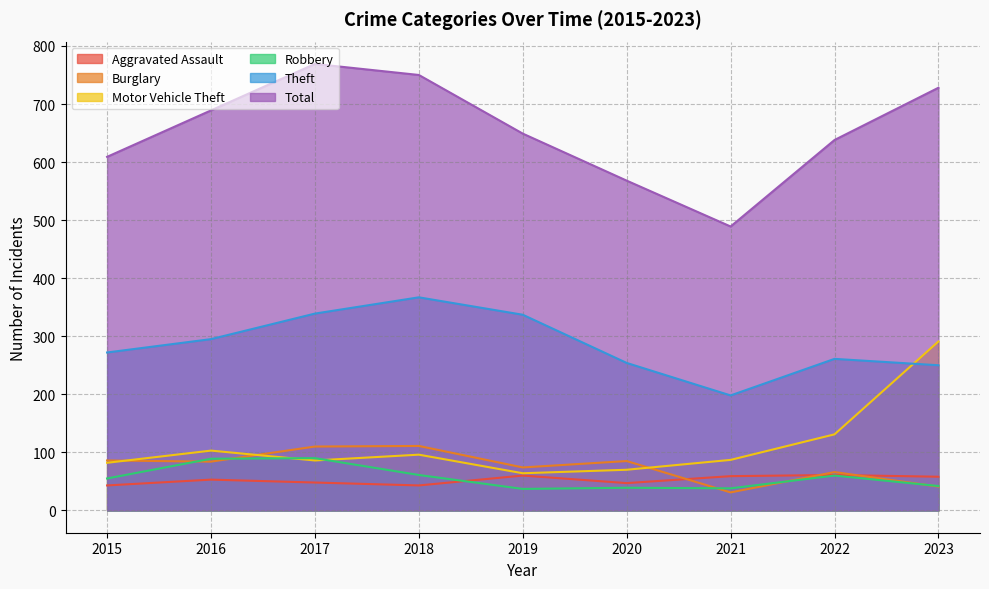

List the labels in order of Burglary value, largest first.

2018, 2017, 2015, 2020, 2016, 2019, 2022, 2023, 2021